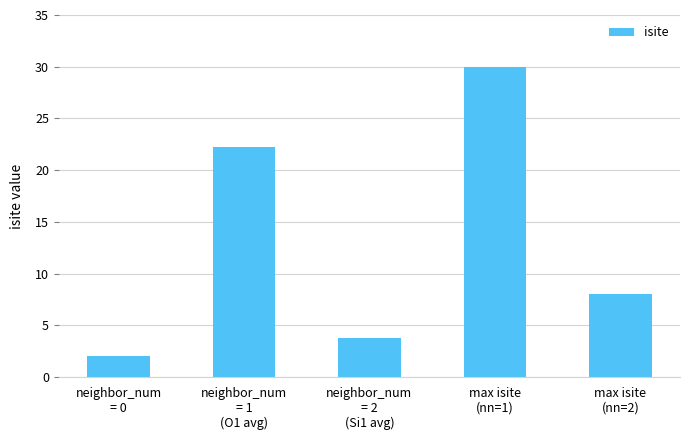

Rank the categories by value from highest to lowest.

max isite
(nn=1), neighbor_num
= 1
(O1 avg), max isite
(nn=2), neighbor_num
= 2
(Si1 avg), neighbor_num
= 0